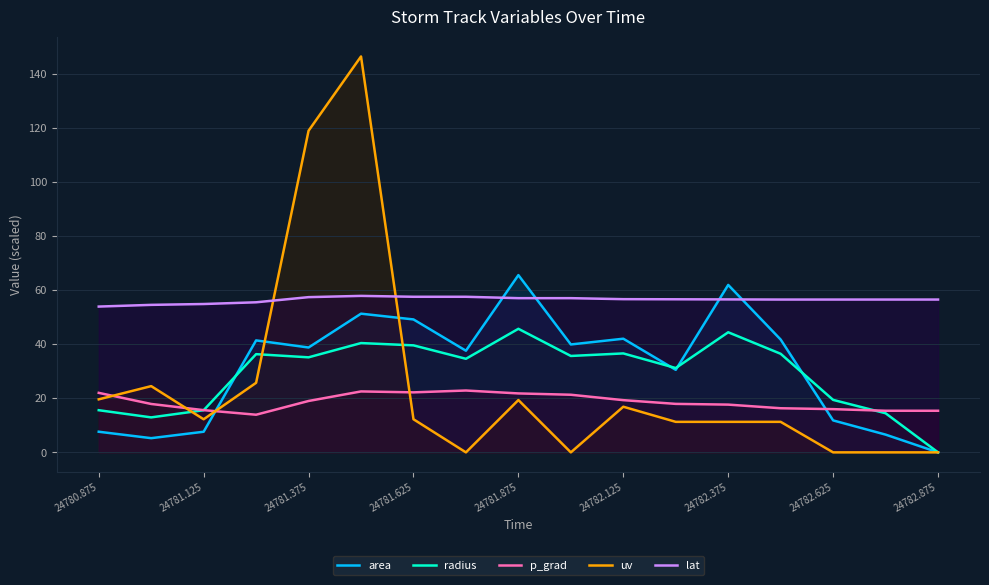

Read the p_grad value at 24782.375.

17.6